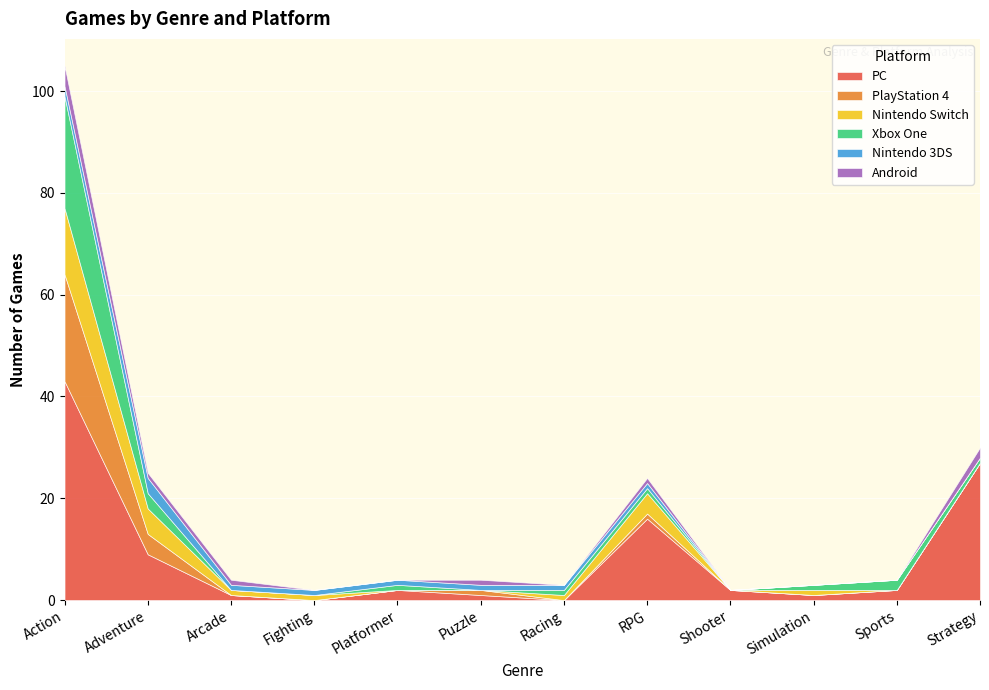

How many values in Nintendo 3DS are above zero?

8